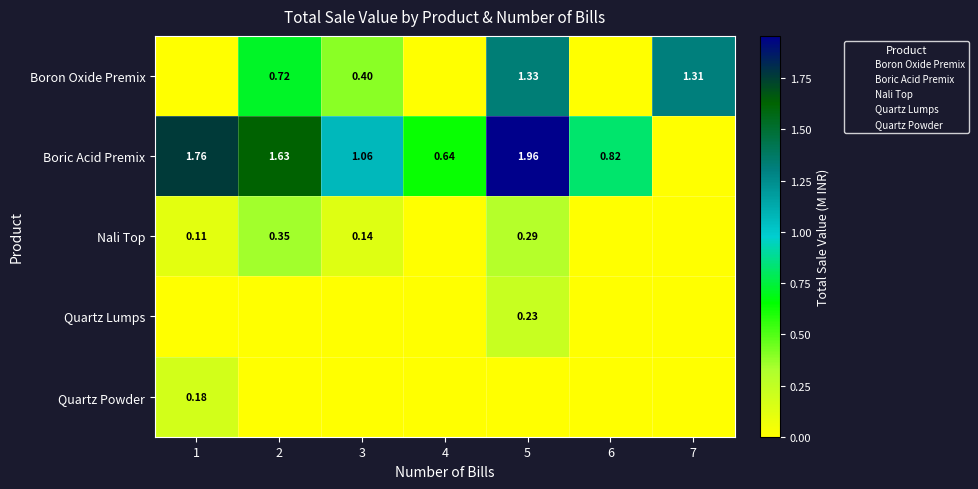

Is it true that Boric Acid Premix equals 1.8 at 1?

True